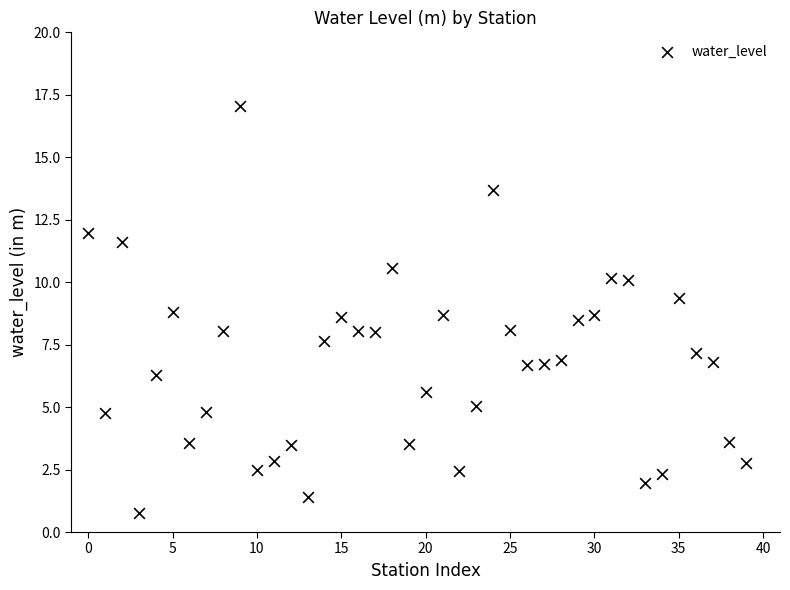

What is the range of Y values (max minus min)?

16.3